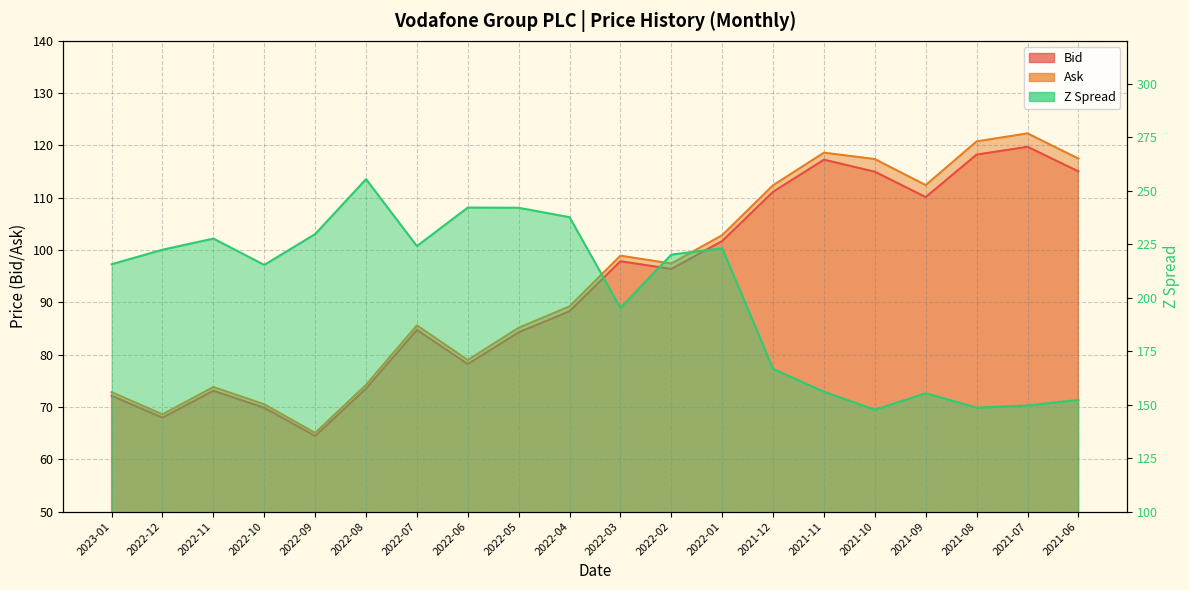

Between 2022-11 and 2021-08, which series saw the biggest shift?

Z Spread